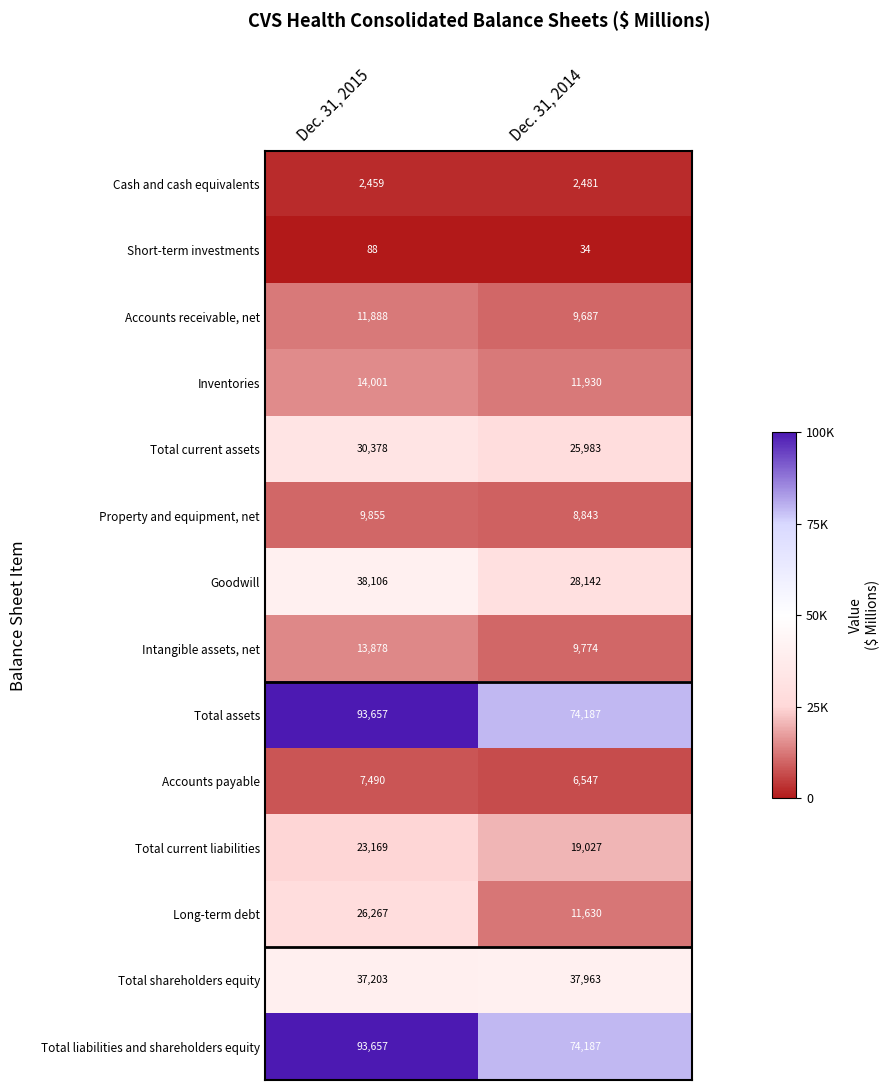

How many series are shown in this chart?

14